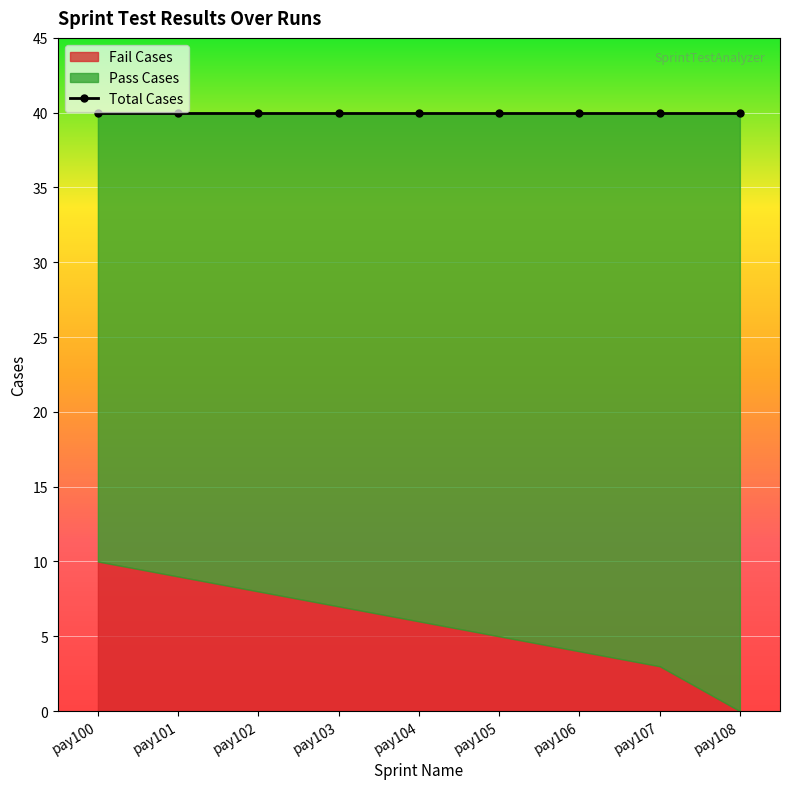

The Fail Cases series shows 14 at pay101. True or false?

False